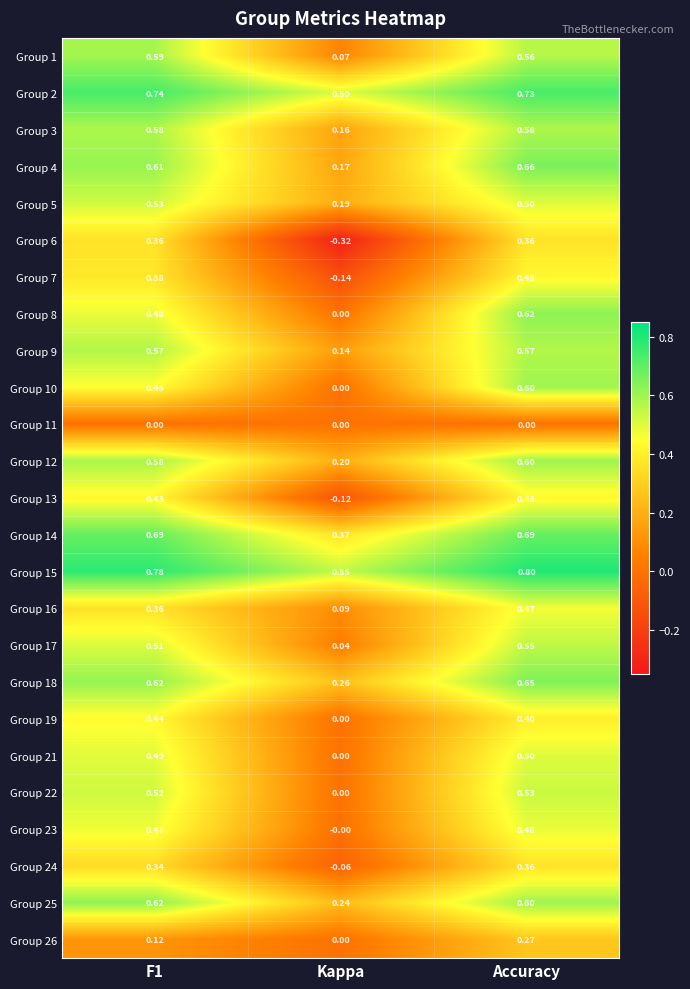

At which category is the sum across all series the highest?

Accuracy